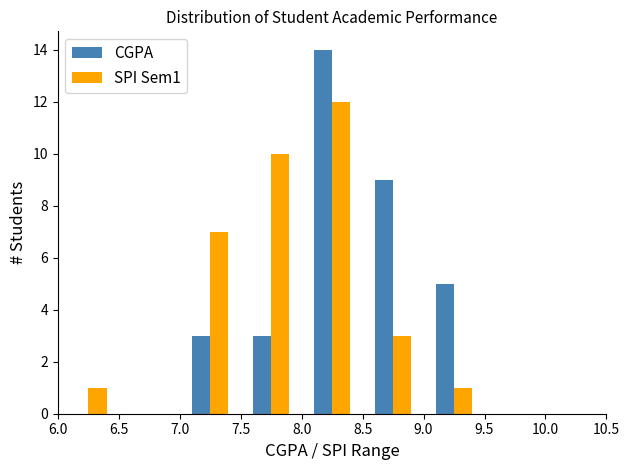

What is the height of the CGPA bar covering 7.0 to 7.5 on the x-axis? The values are not printed on the chart, so give them approximately, as read against the axis.

3